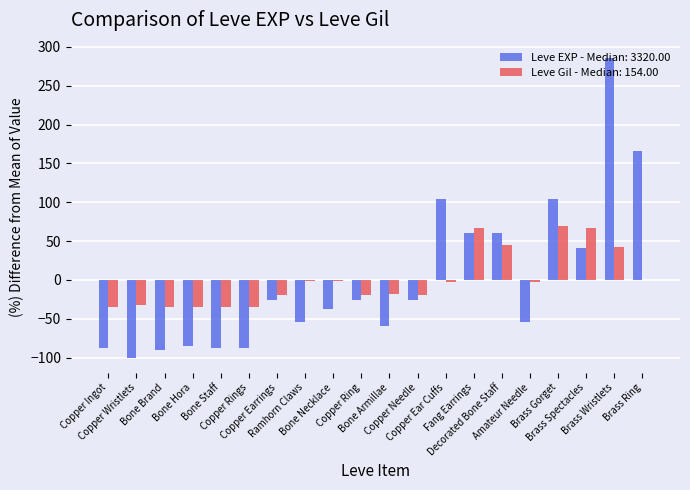

Does the chart contain stacked bars?

No